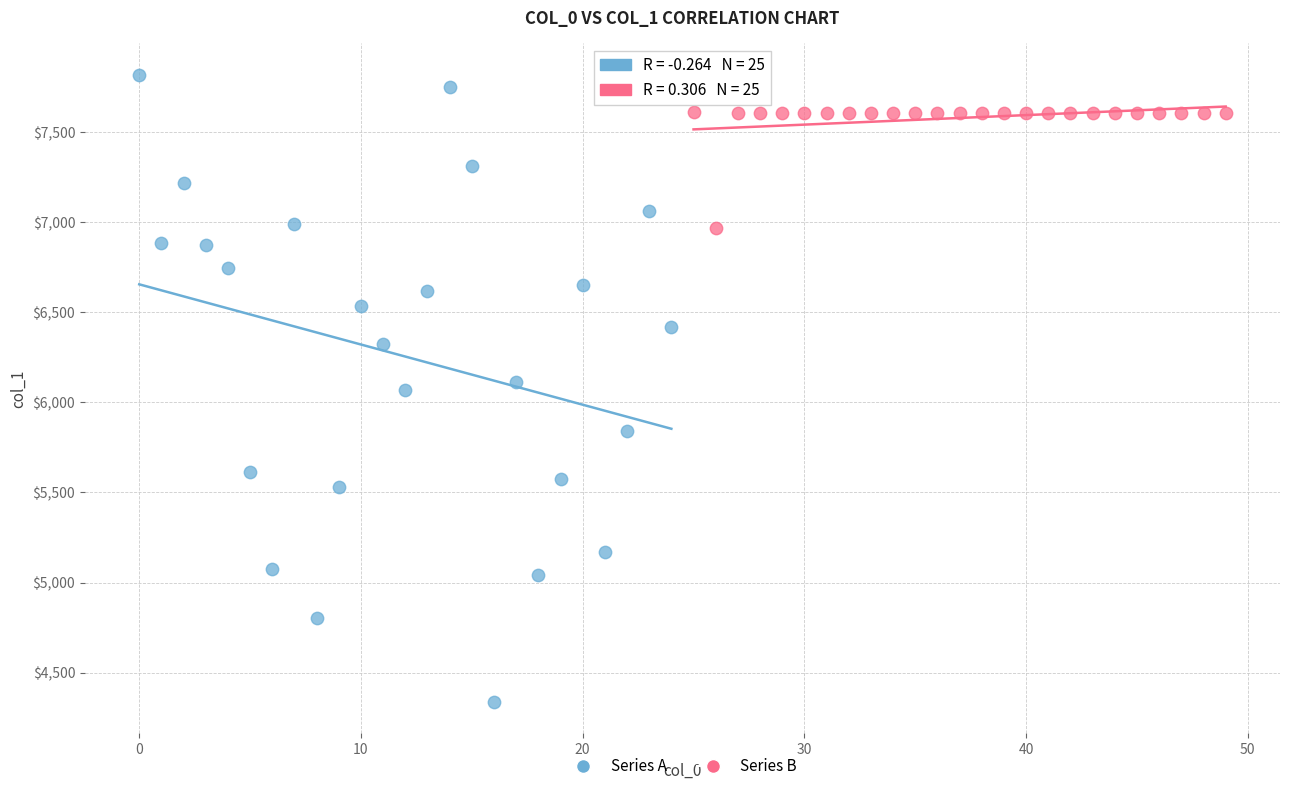

Which series contains the highest Y value?

Series A